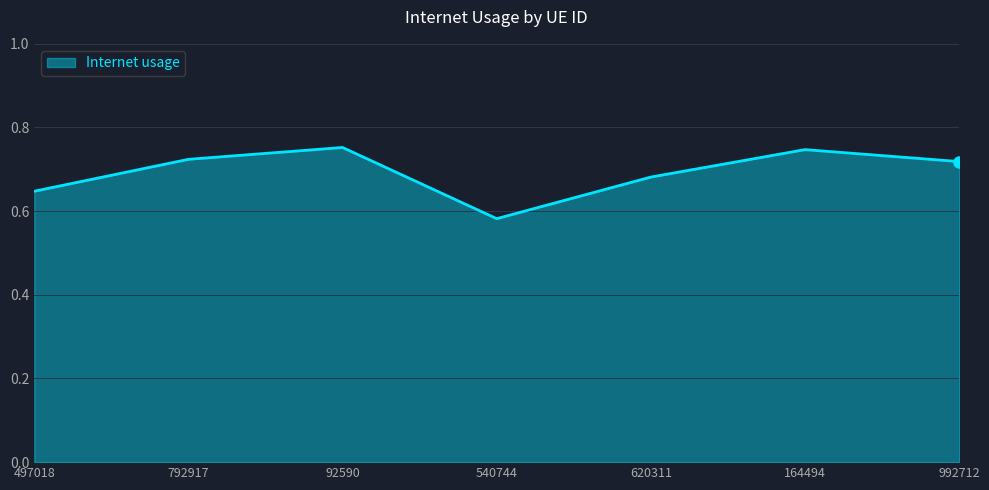

What position from the right is 497018?

7